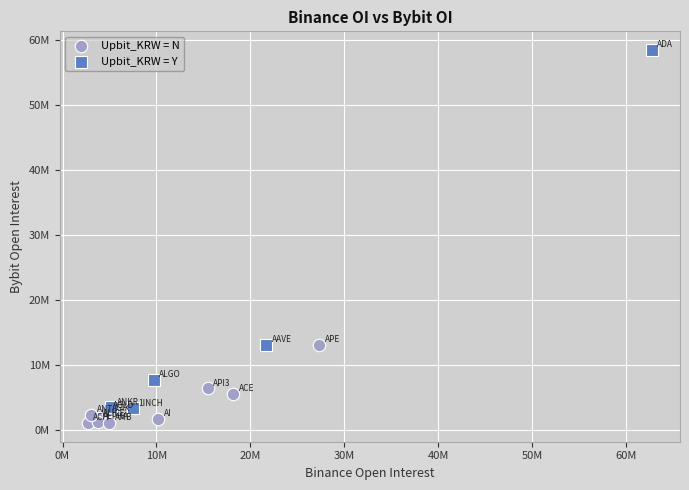

Which series has the widest spread of Y values?

Upbit_KRW = Y